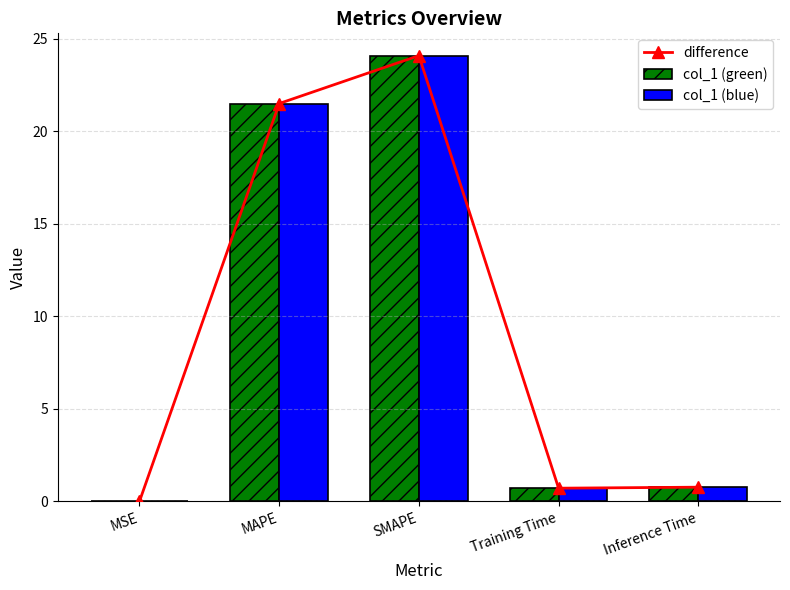

What are all the series names shown in the legend?

difference, col_1 (green), col_1 (blue)